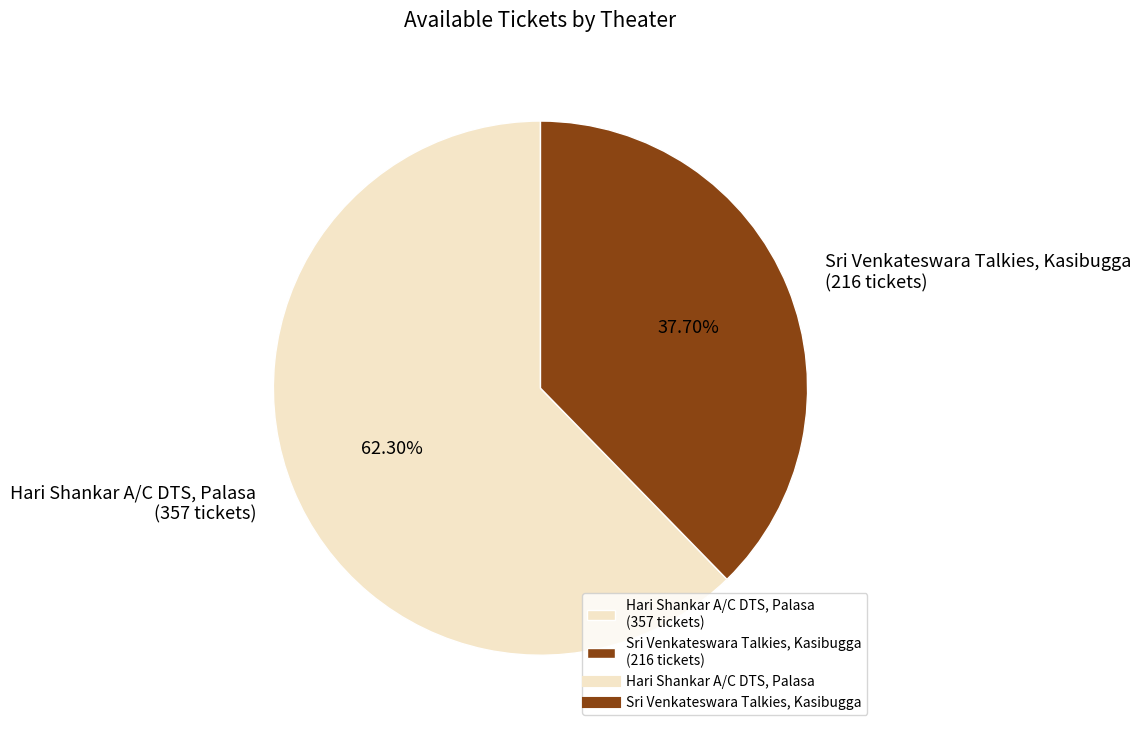

How much of the chart is everything except Sri Venkateswara Talkies, Kasibugga?

62.3%